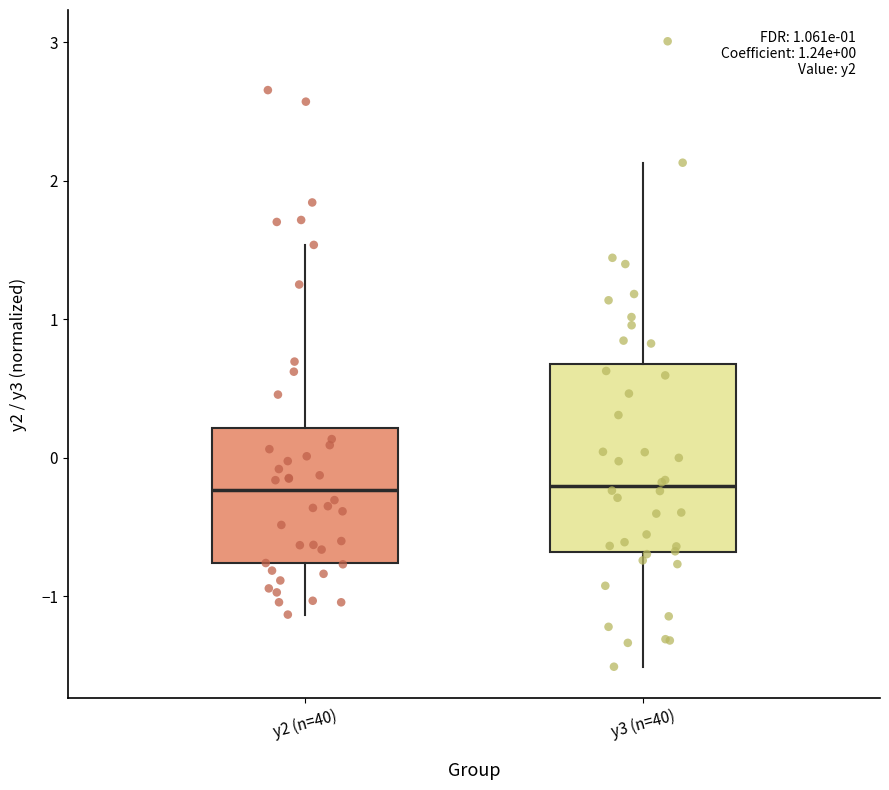

Where does the lower whisker of the box for y2 (n=40) end on the y-axis? The values are not printed on the chart, so give them approximately, as read against the axis.

-1.1